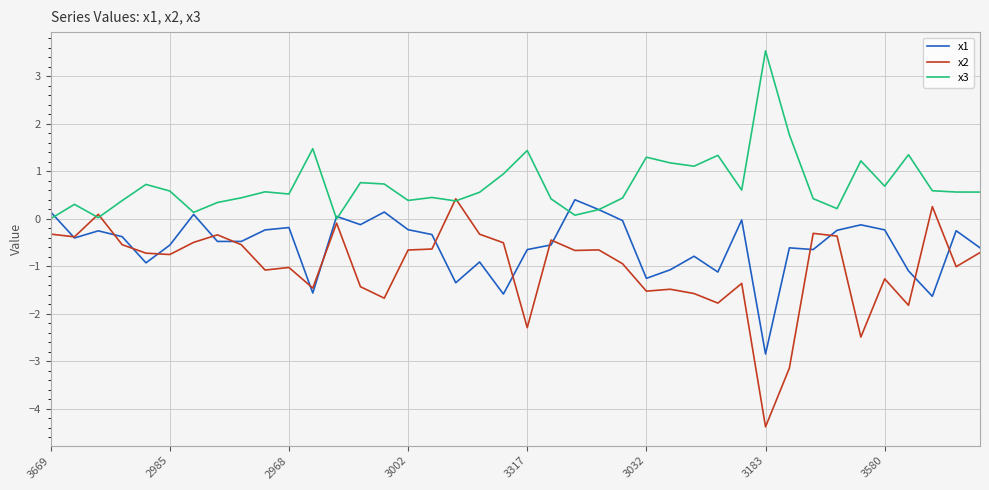

List the series in order of their overall mean, lowest first.

x2, x1, x3